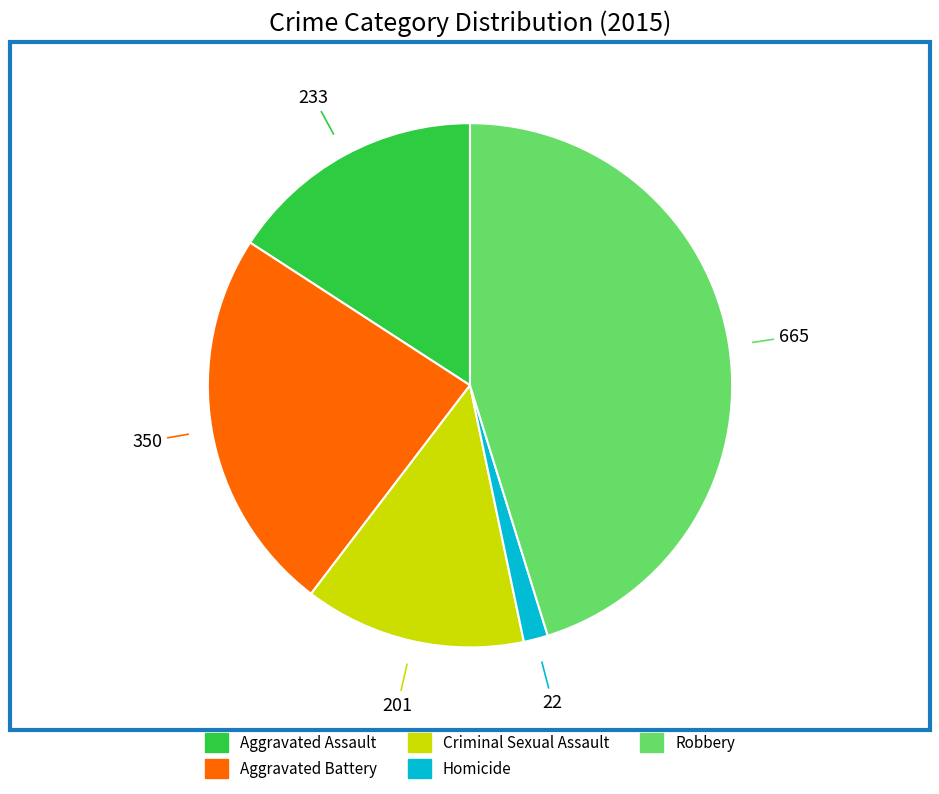

True or false: Criminal Sexual Assault accounts for 14% of the total.

True